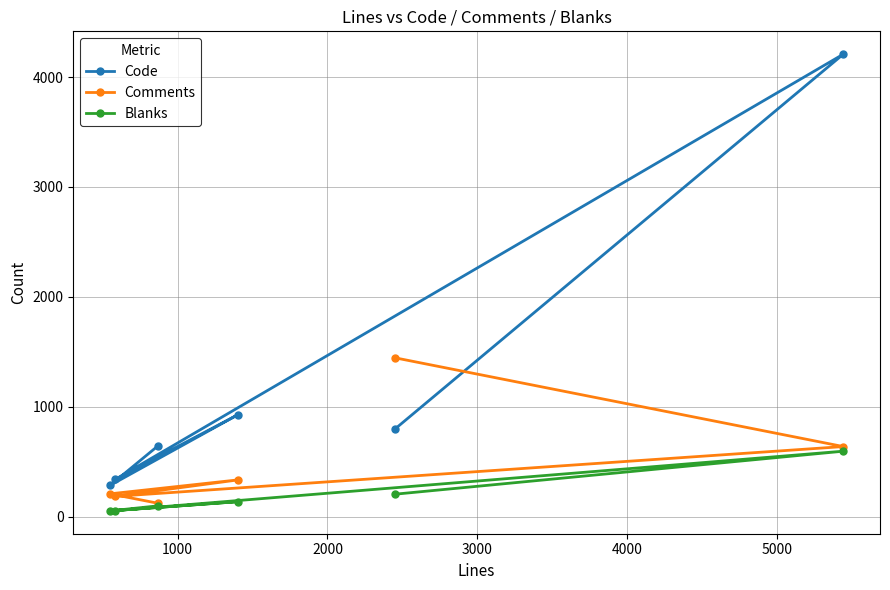

True or false: Blanks has more than 1 points higher than both neighbors.

True